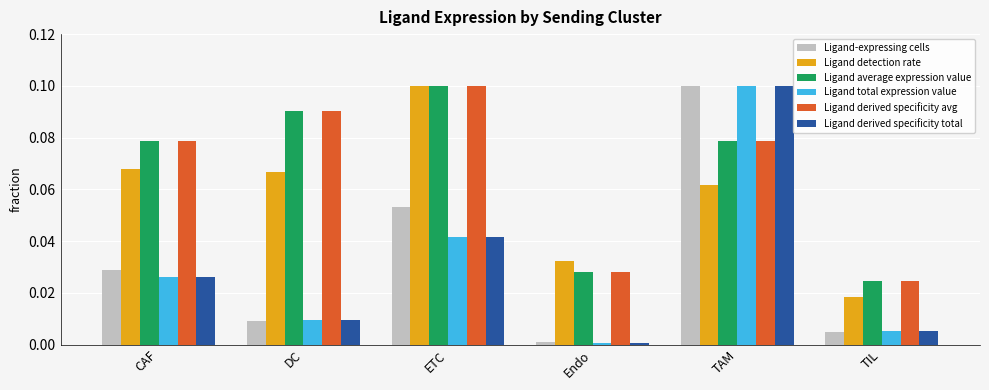

What is the total value across all series at TAM?

0.5